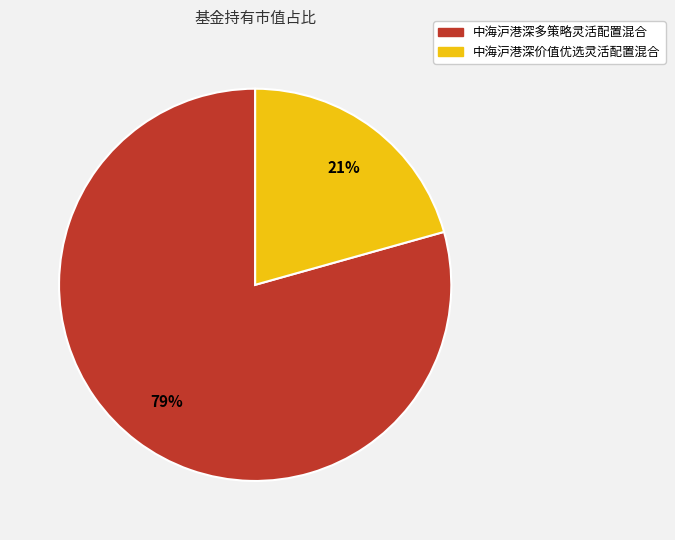

What percentage is the 中海沪港深多策略灵活配置混合 slice, to the nearest percent?

79%